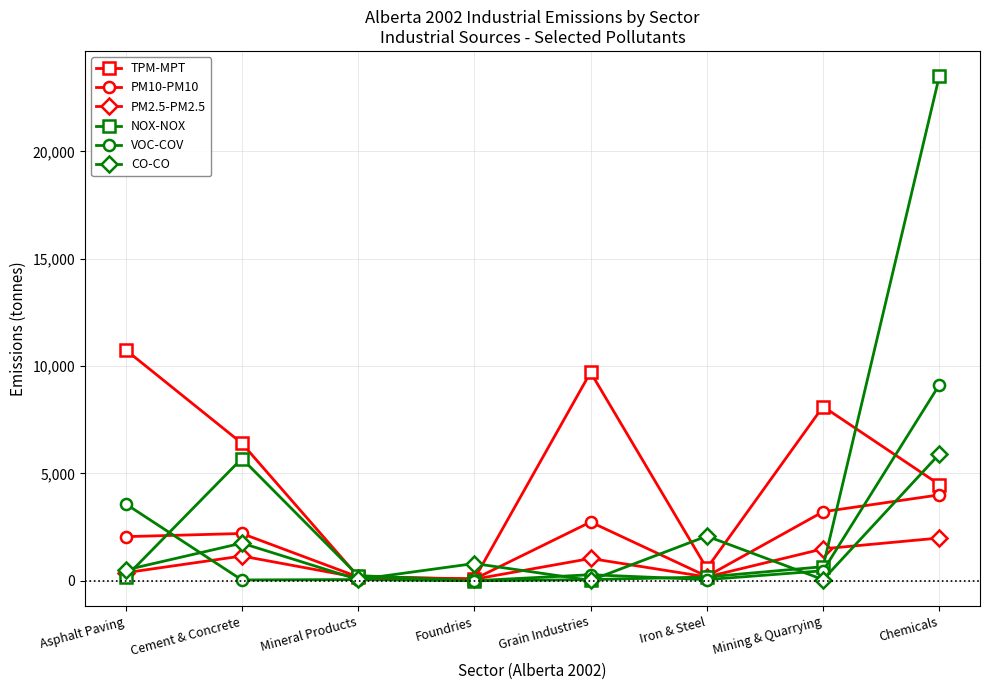

Which series has the widest spread of values?

NOX-NOX